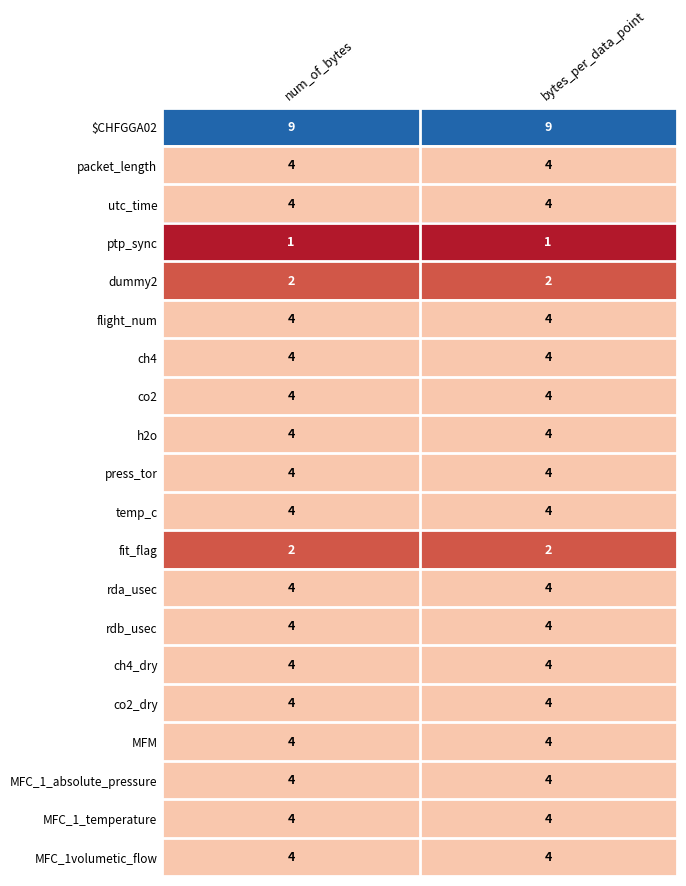

Which series has the largest total across all categories?

$CHFGGA02